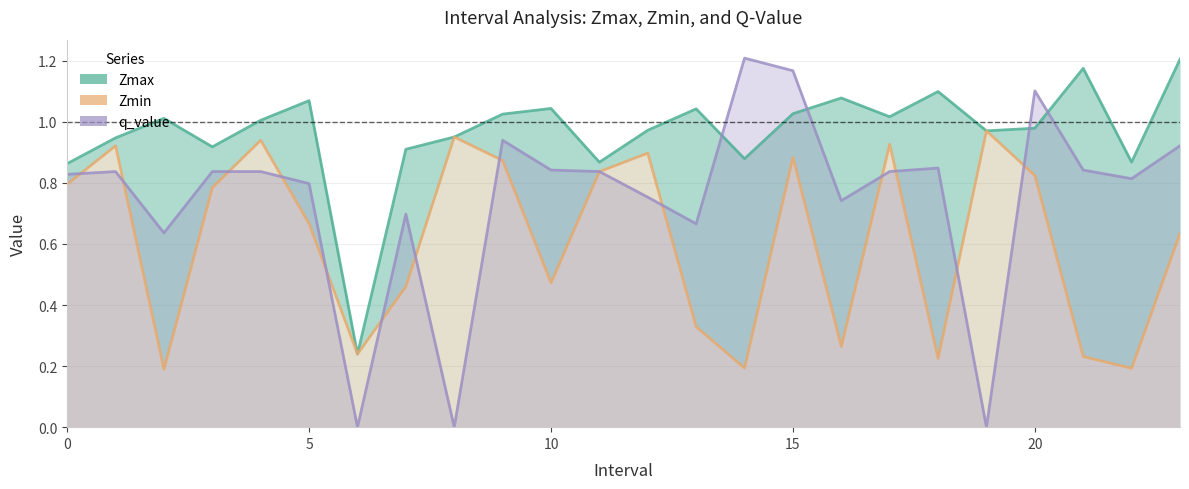

Between 13 and 20, which is larger?

13